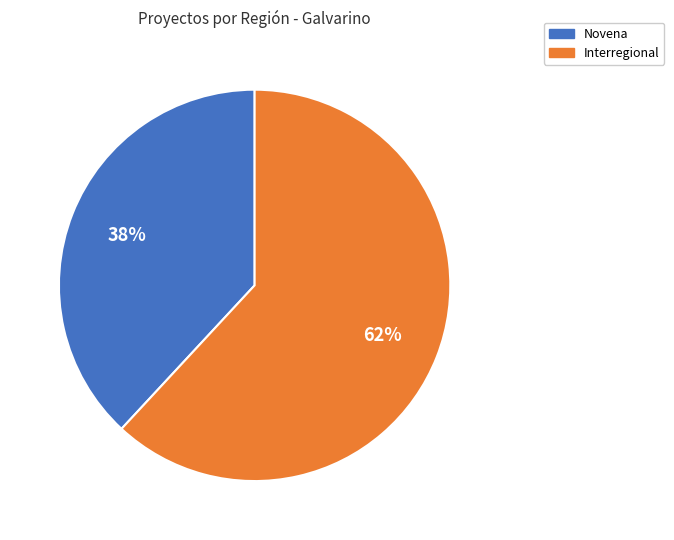

Is the sum of Interregional and Novena greater than half?

Yes